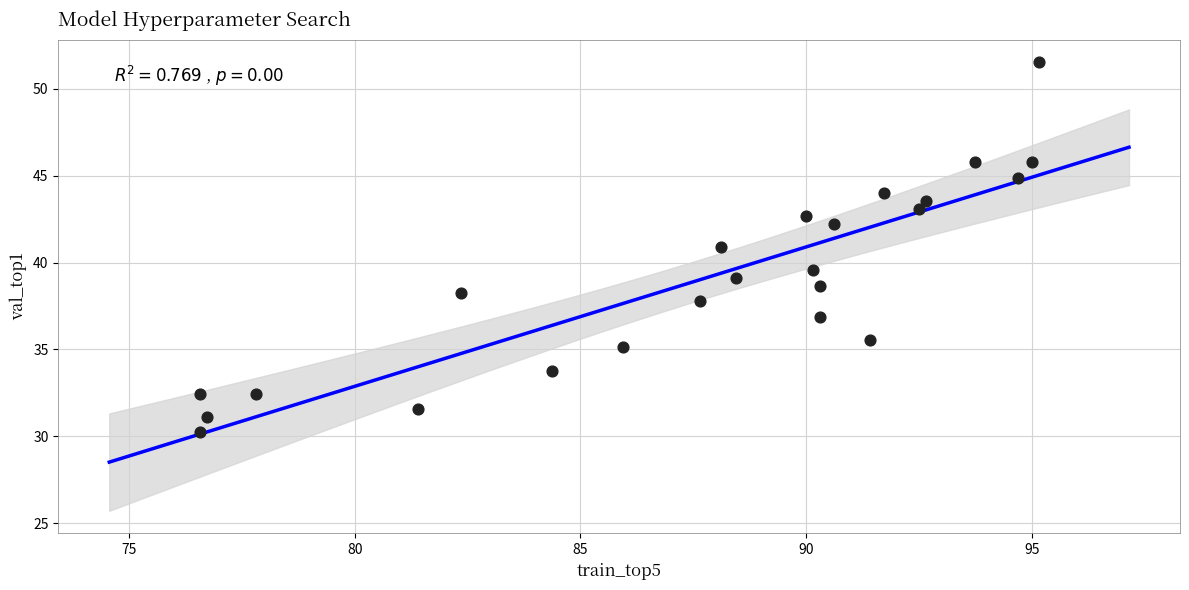

What is the range of X values (max minus min)?

18.6